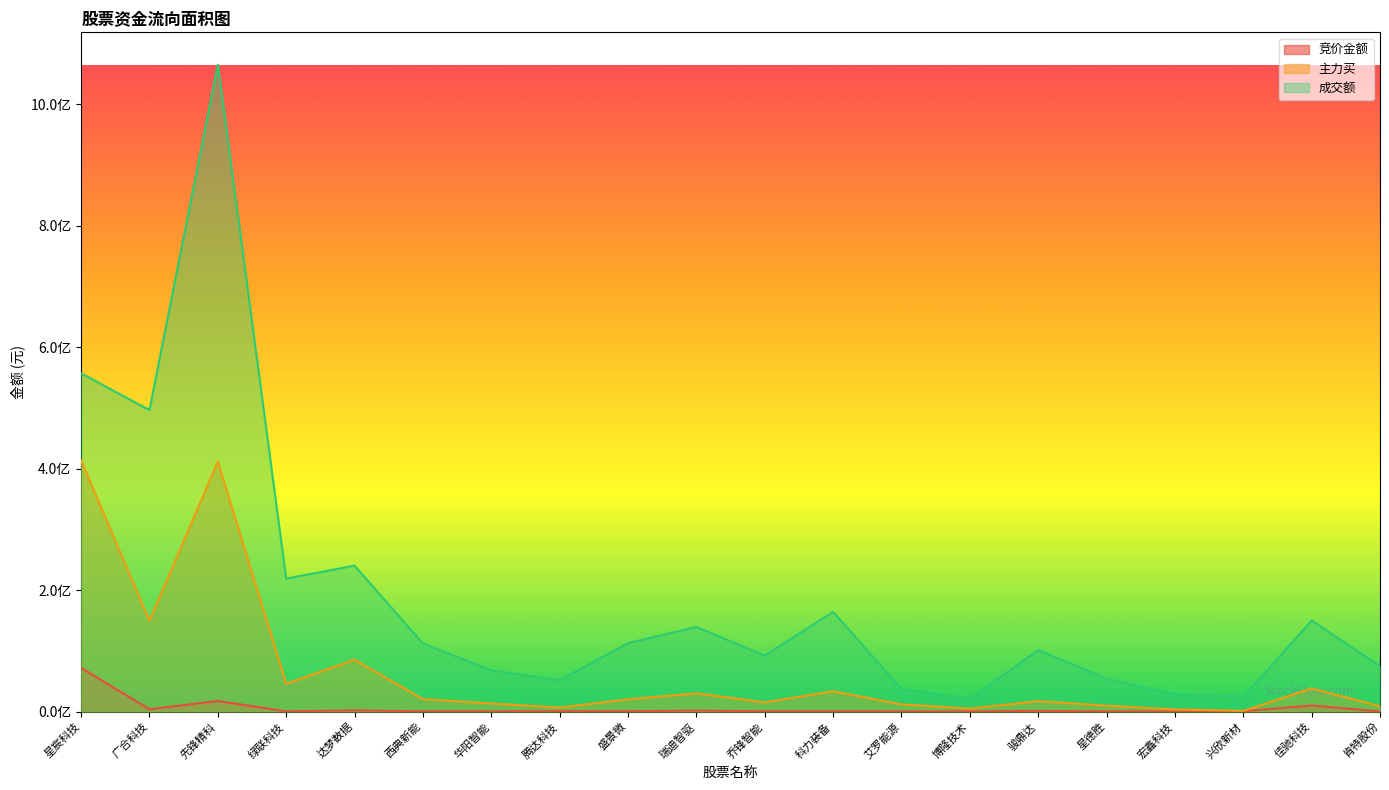

Is it true that 成交额 equals 149059543 at 乔锋智能?

False